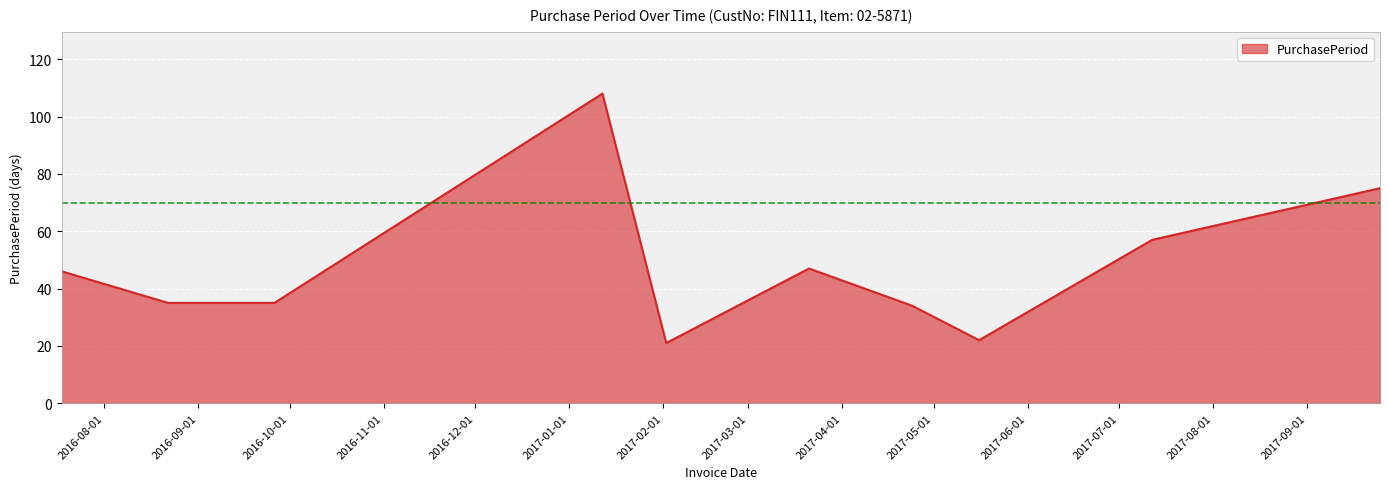

What is the difference between the maximum and minimum values?

87